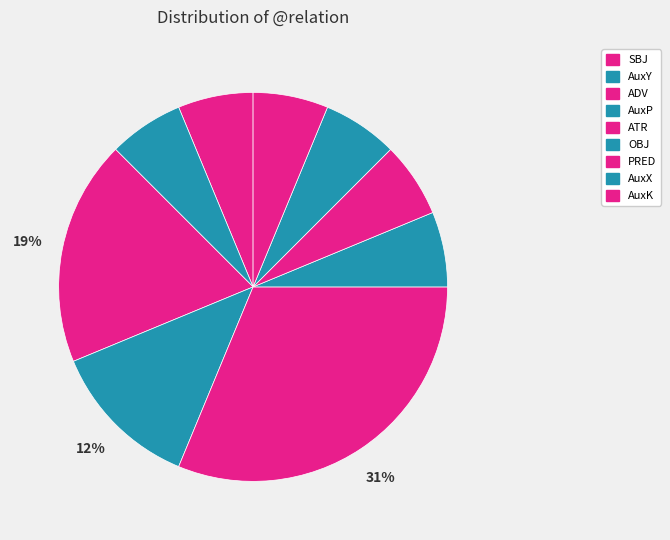

Does AuxY account for over 50% of the chart?

No